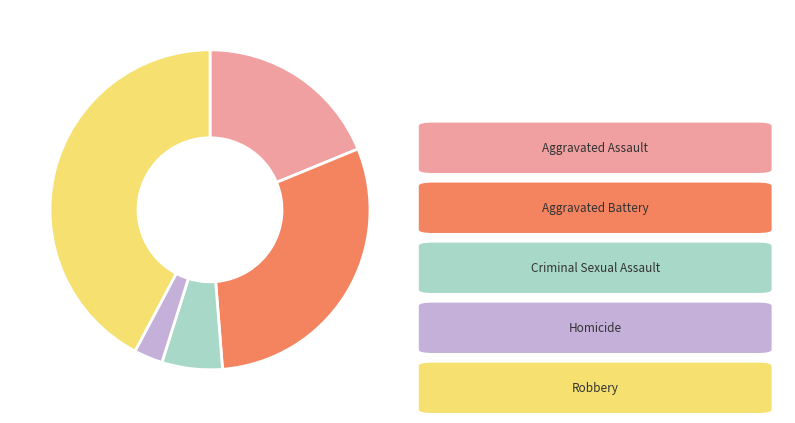

Is there a majority slice in this chart?

No